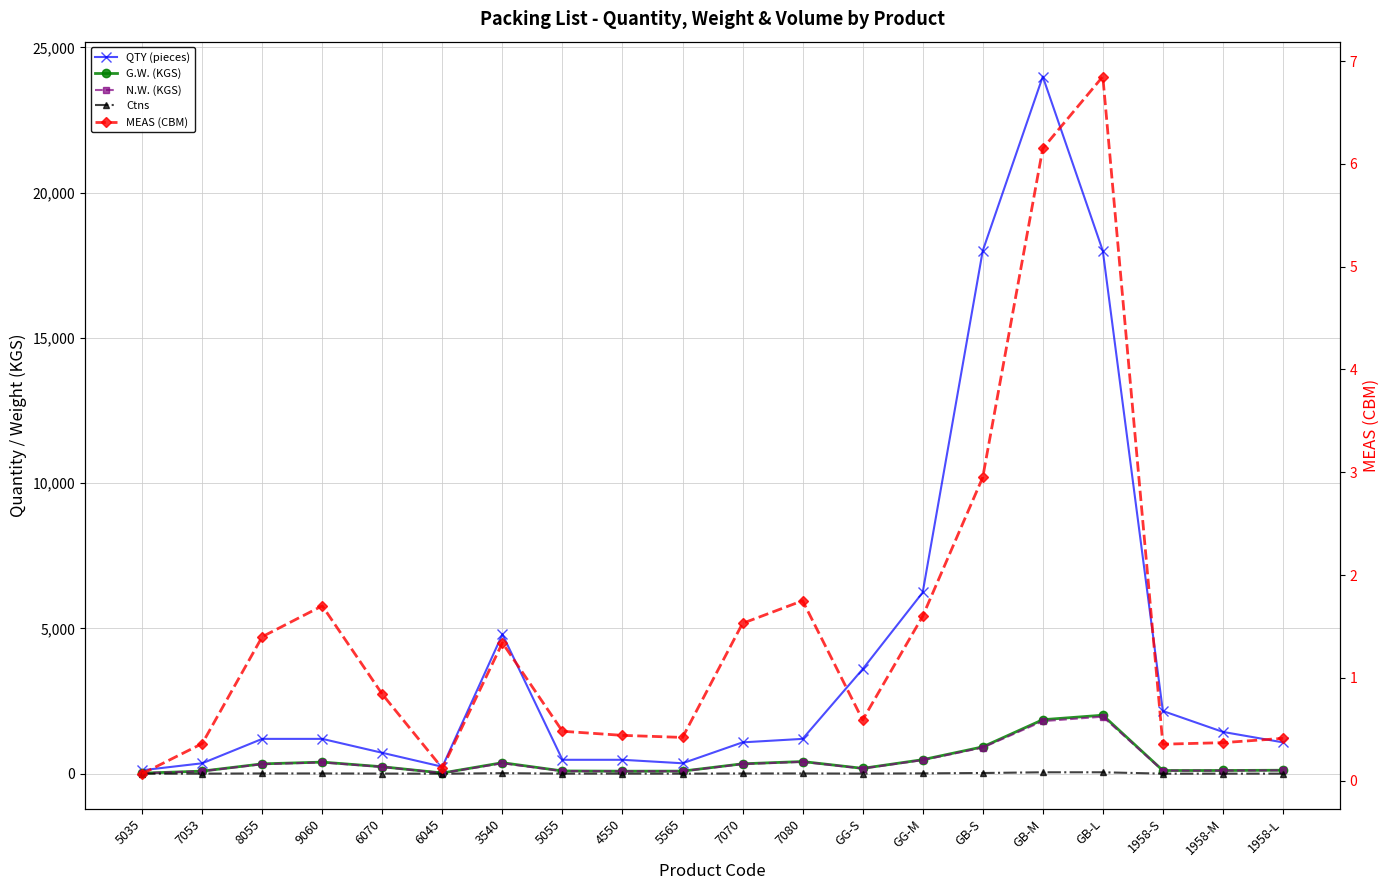

Count the number of data series in this chart.

5